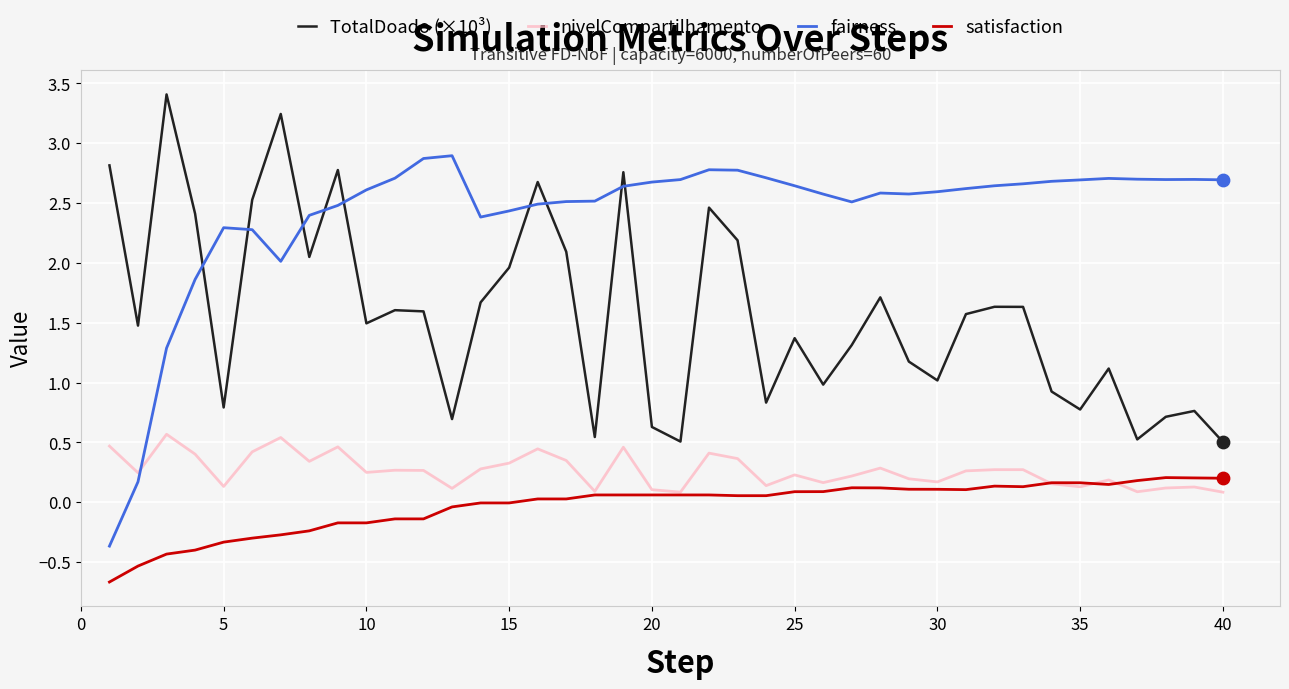

Which series has the largest total across all categories?

fairness